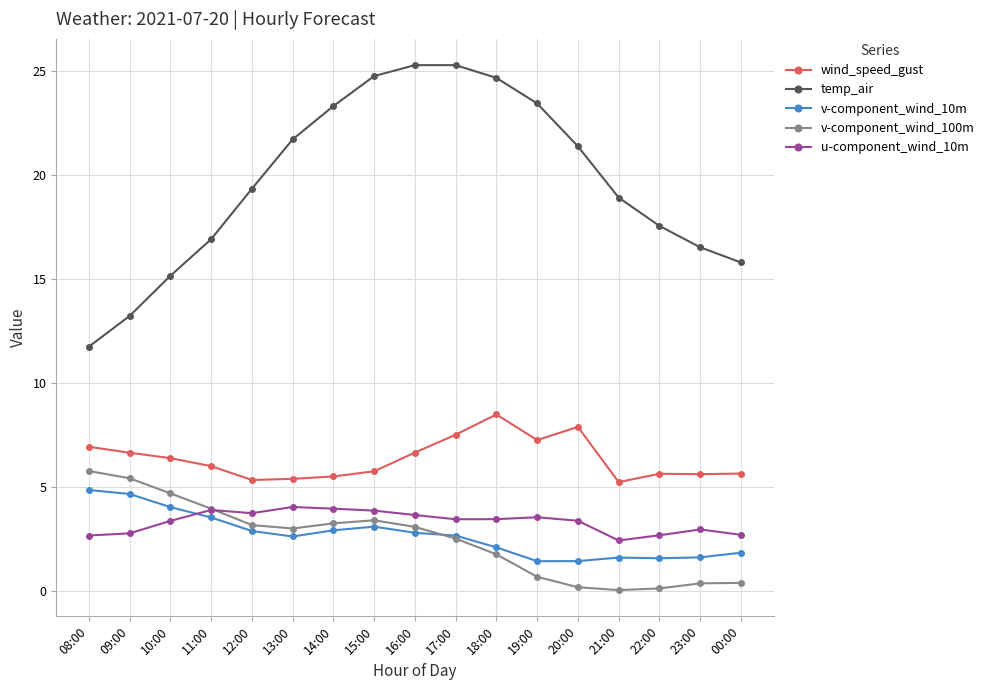

Does the chart have visible grid lines?

Yes